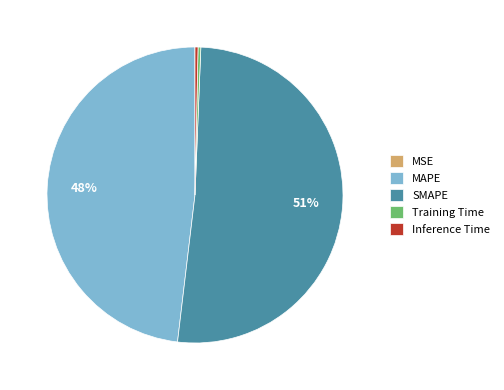

Combined, do MAPE and Training Time account for over 50%?

No